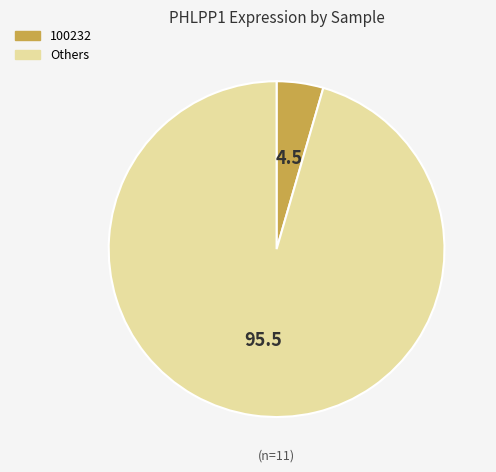

Does any single category account for the majority?

Yes